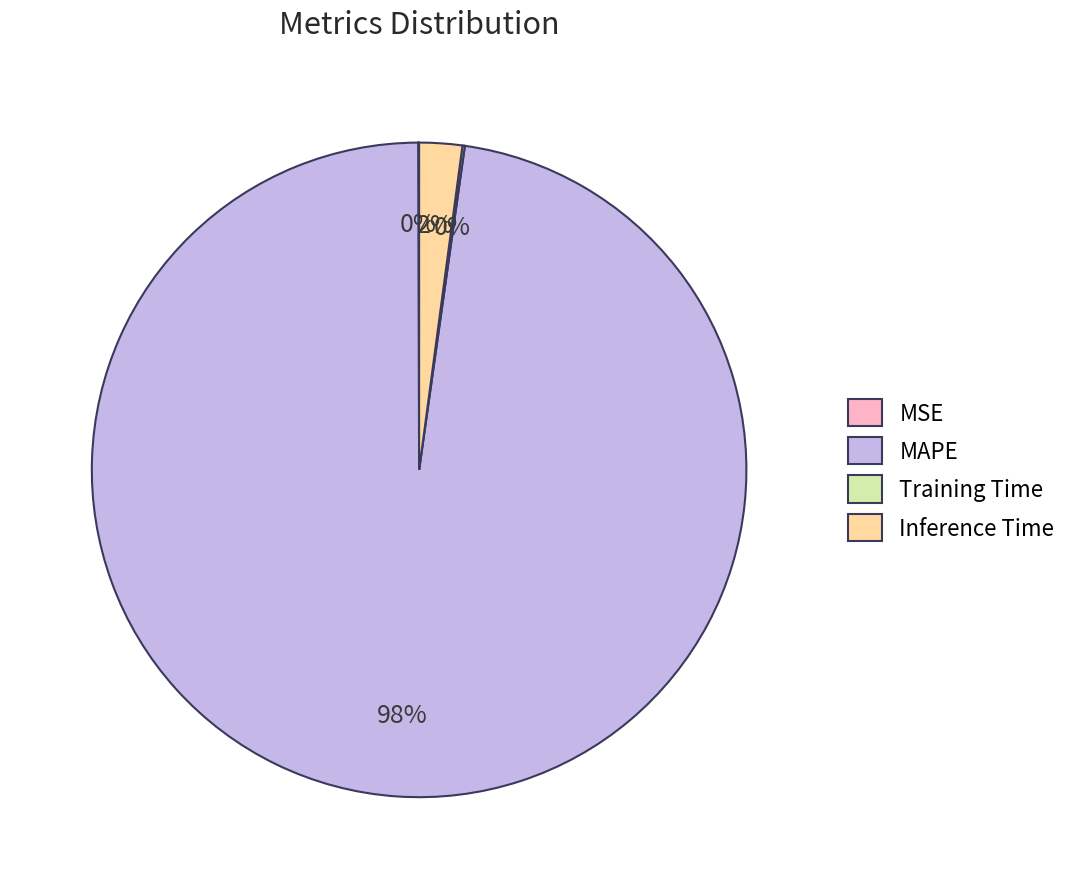

What percentage is the MAPE slice, to the nearest percent?

98%